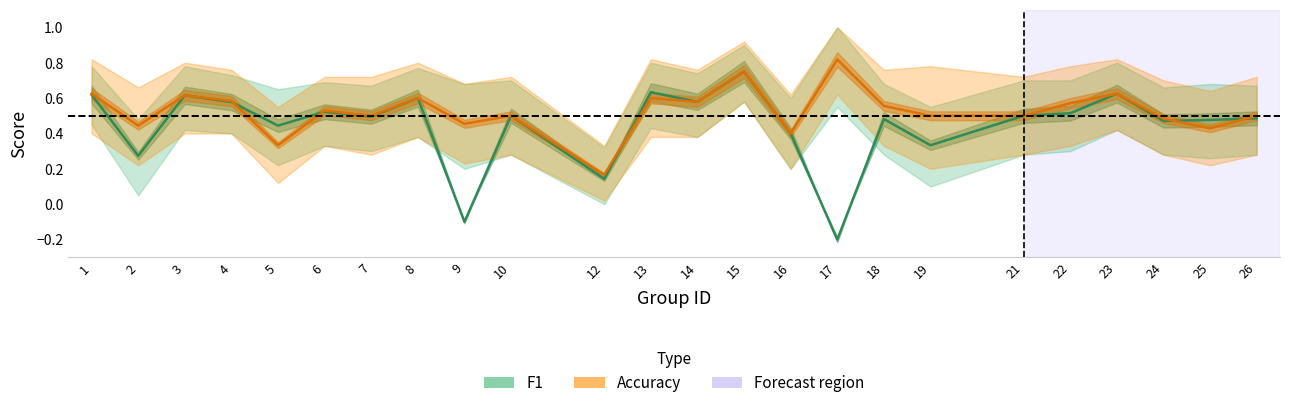

What are all the series names shown in the legend?

f1, accuracy